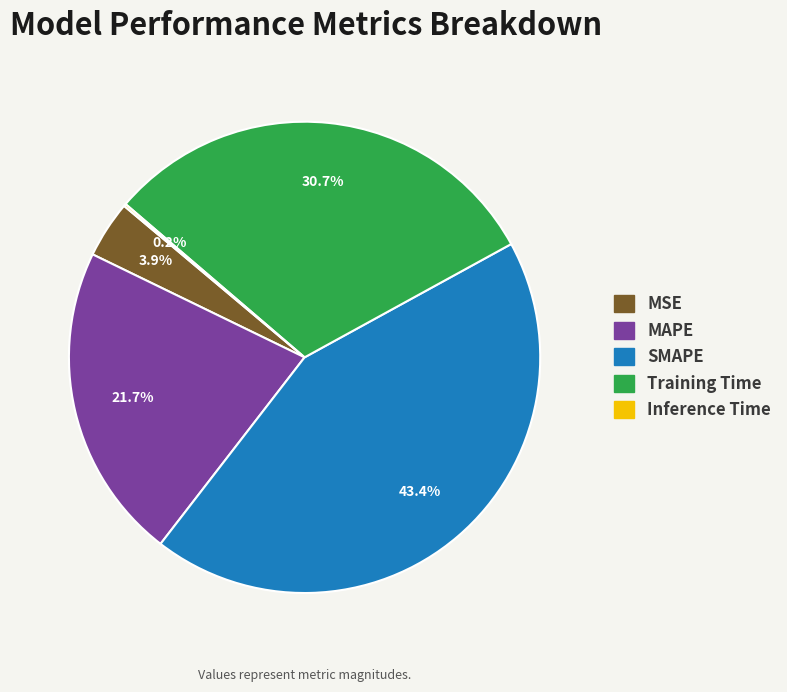

To the nearest percent, what is the difference between the MAPE and Training Time slice percentages?

9%